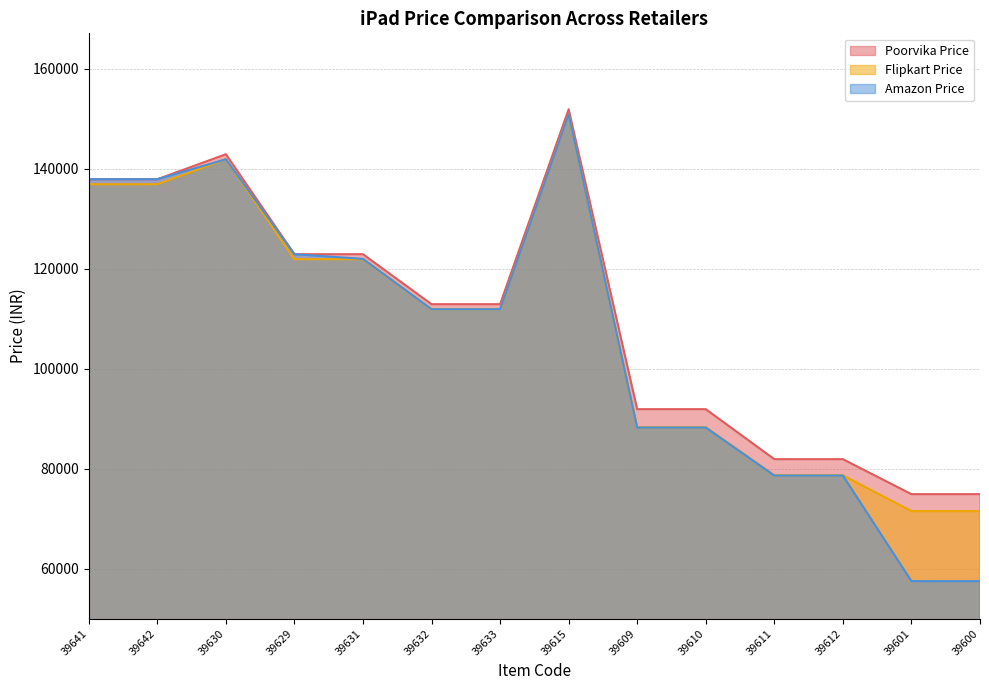

Rank the categories by Flipkart Price value from highest to lowest.

39615, 39630, 39641, 39642, 39629, 39631, 39632, 39633, 39609, 39610, 39611, 39612, 39601, 39600